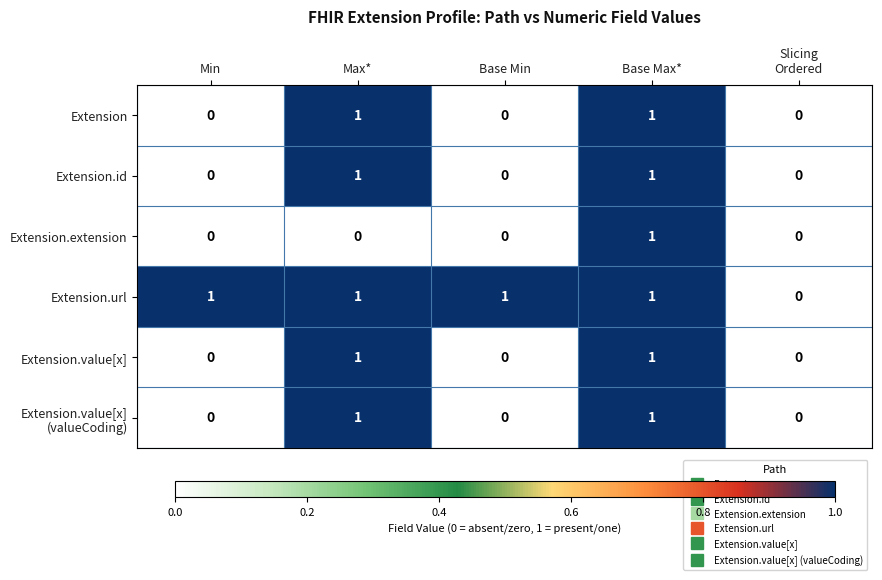

At which category is the sum across all series the highest?

Base Max*